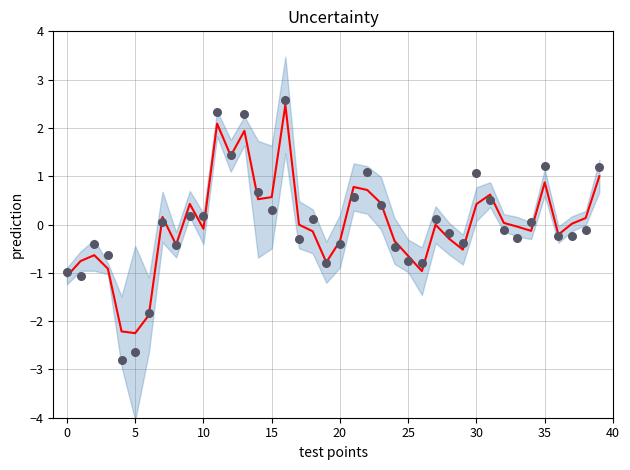

Which series has the largest total across all categories?

observations